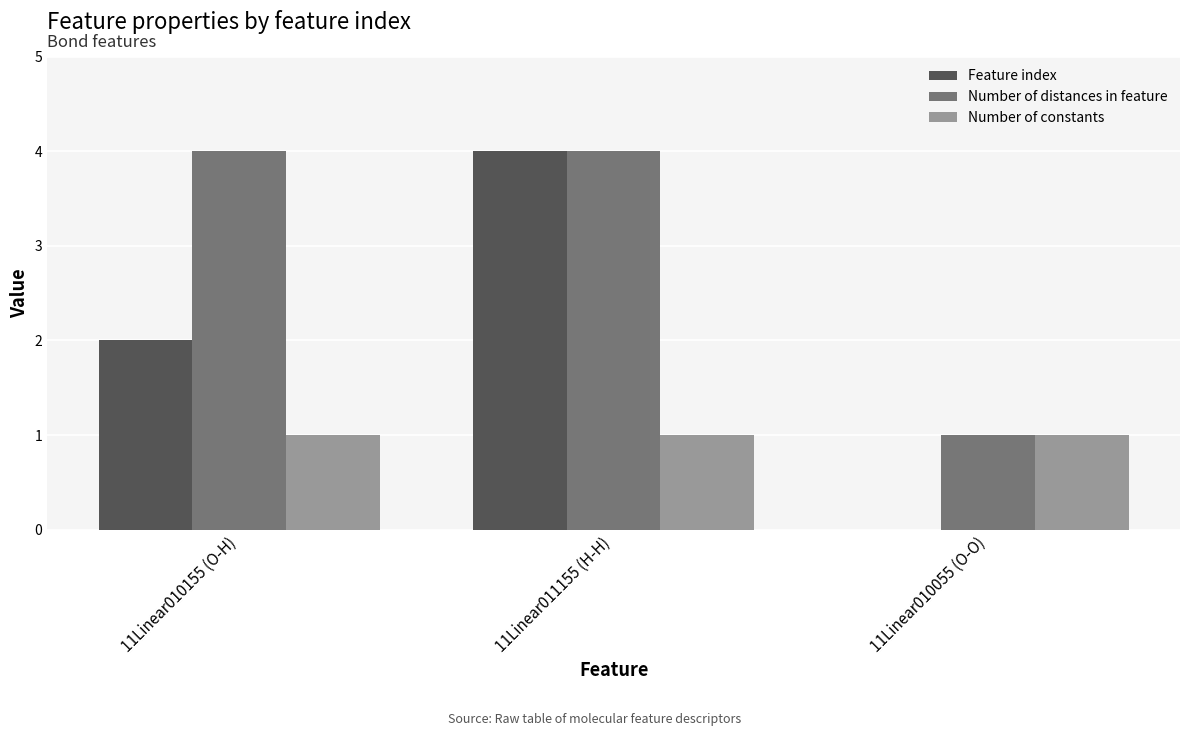

Is it true that Number of distances in feature equals 7 at 11Linear011155 (H-H)?

False